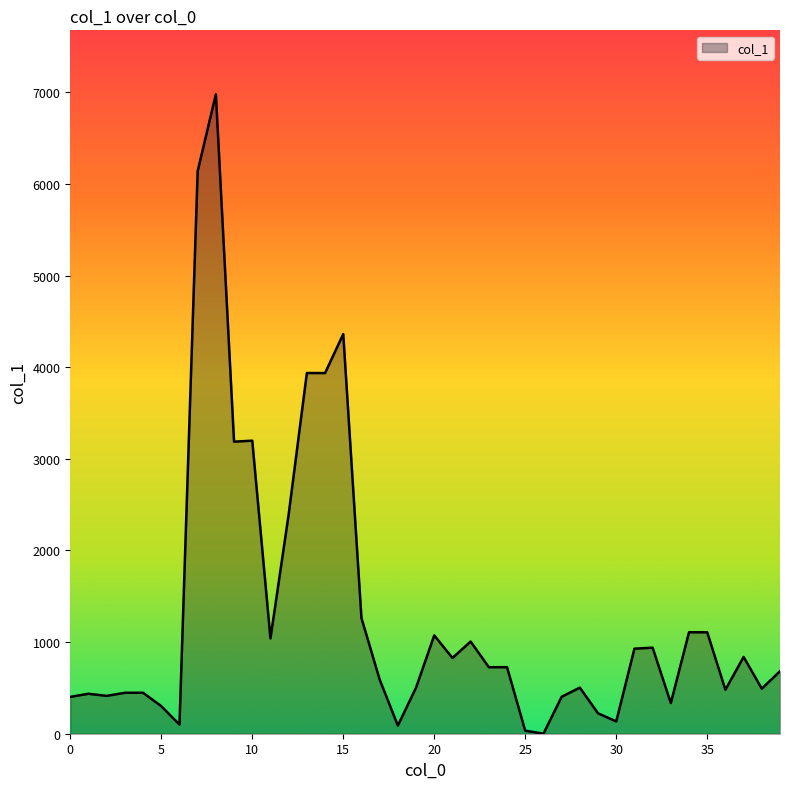

How many lines are shown in the chart?

1